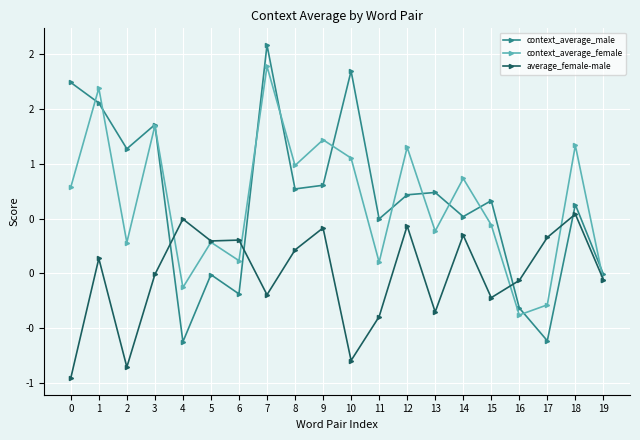

Where is the first local minimum for context_average_male?

2